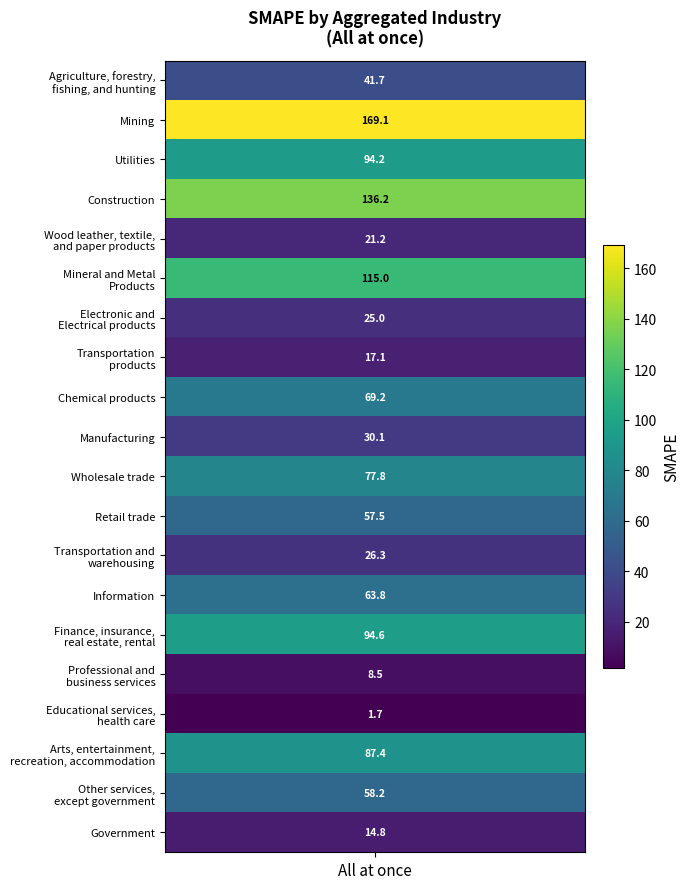

Reading left to right, what are all the values shown in this chart?

41.7	169.1	94.2	136.2	21.2	115.0	25.0	17.1	69.2	30.1	77.8	57.5	26.3	63.8	94.6	8.5	1.7	87.4	58.2	14.8